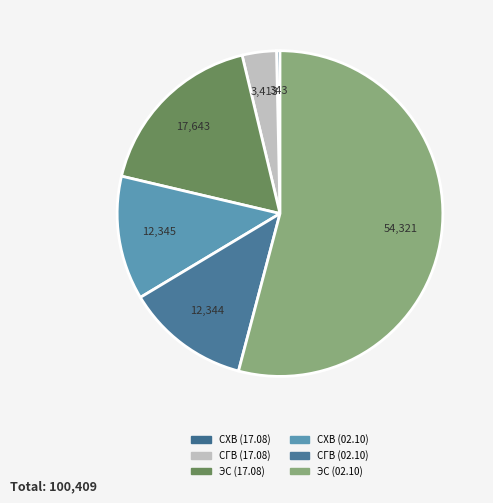

Does any single category account for the majority?

Yes